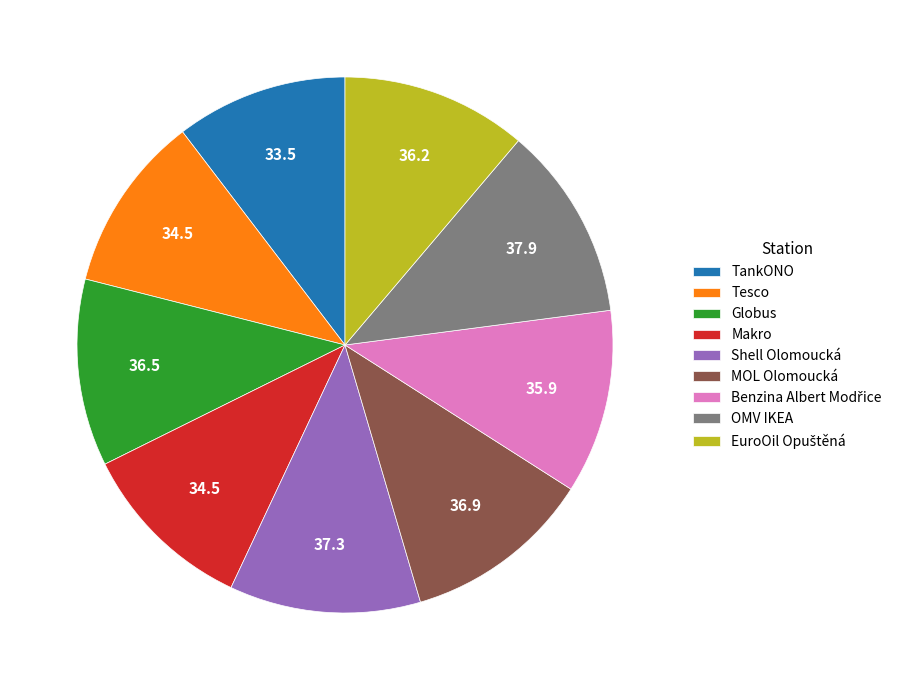

True or false: Tesco accounts for 11% of the total.

True